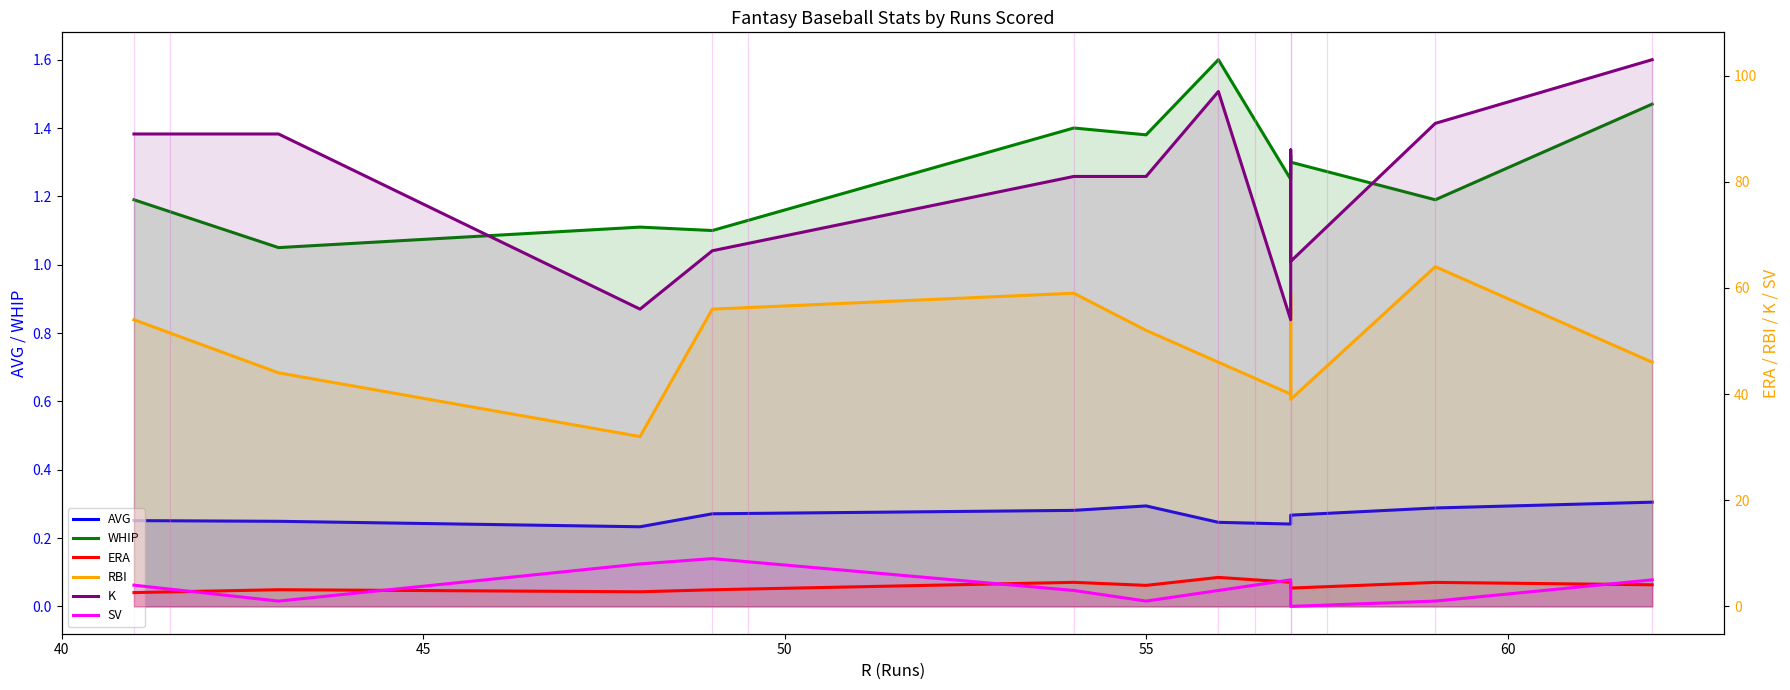

True or false: K has more than 1 interior local peaks.

True